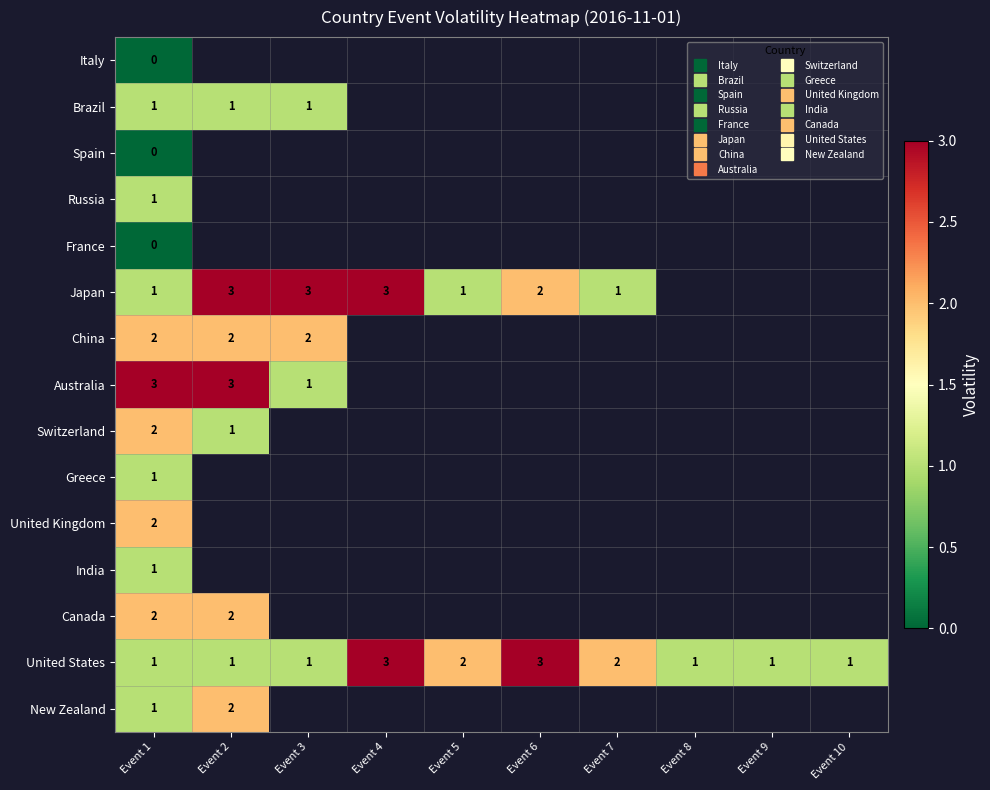

Is the value of India at Event 7 greater than the value of France at Event 2?

No